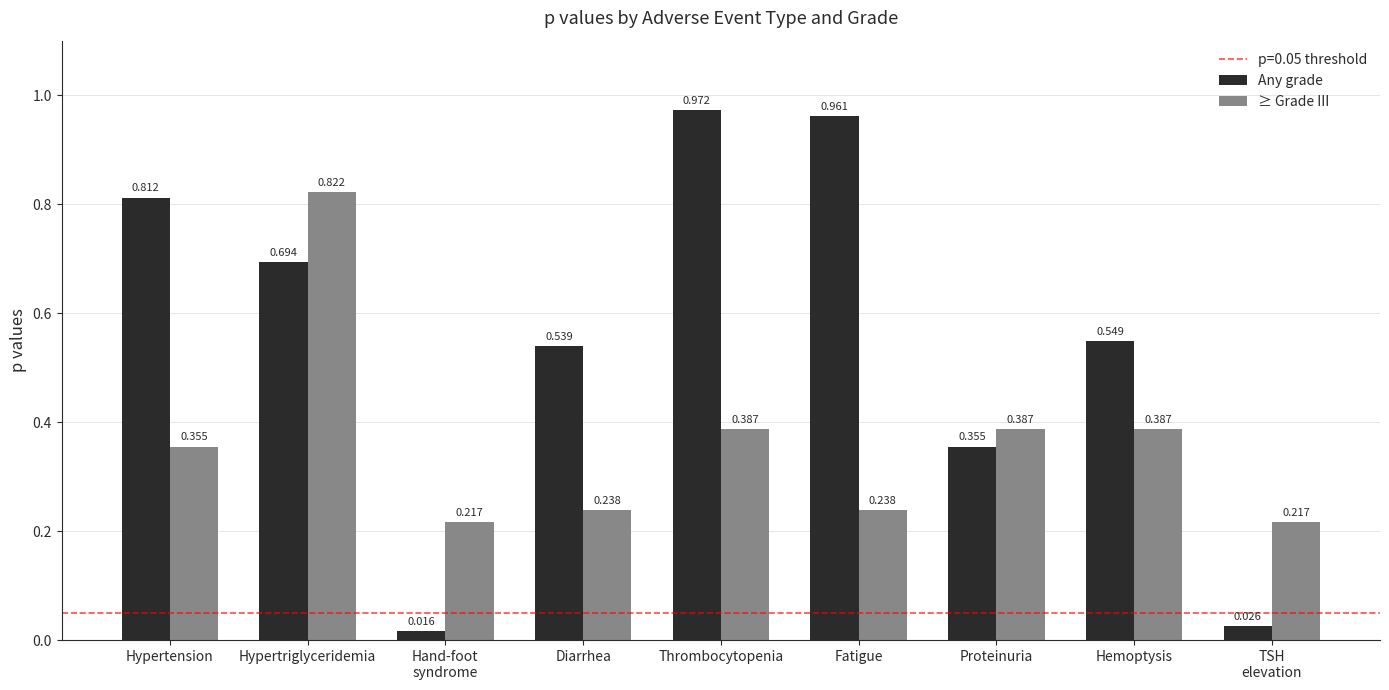

What is the label of the 1st bar from the right?

TSH
elevation